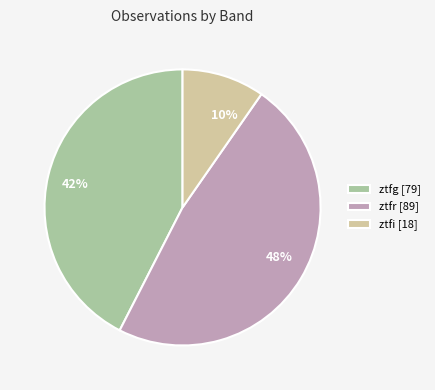

Does ztfg represent more than half of the total?

No